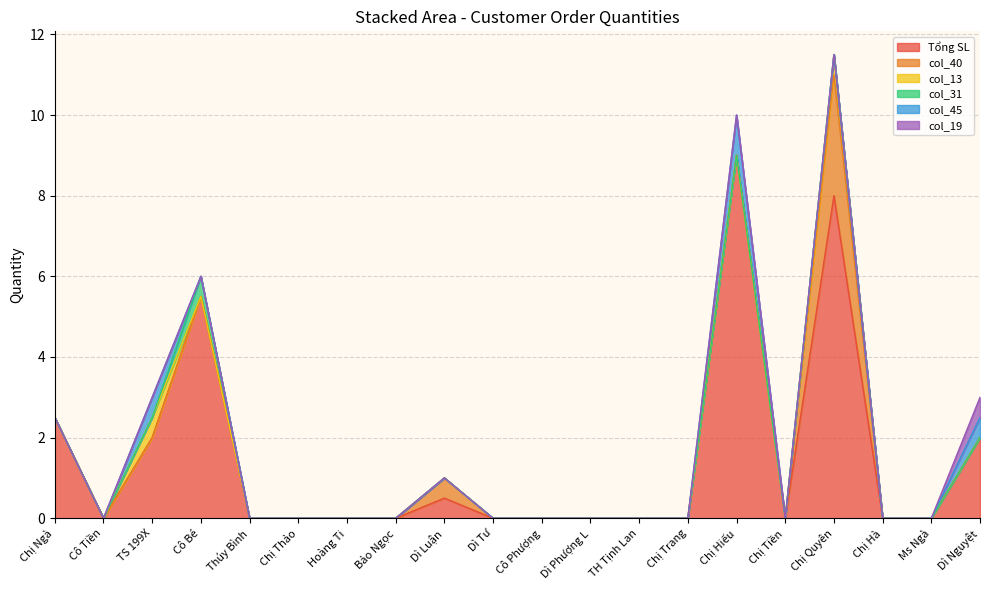

Which series ends up on top after the final intersection of col_31 and col_45?

col_31